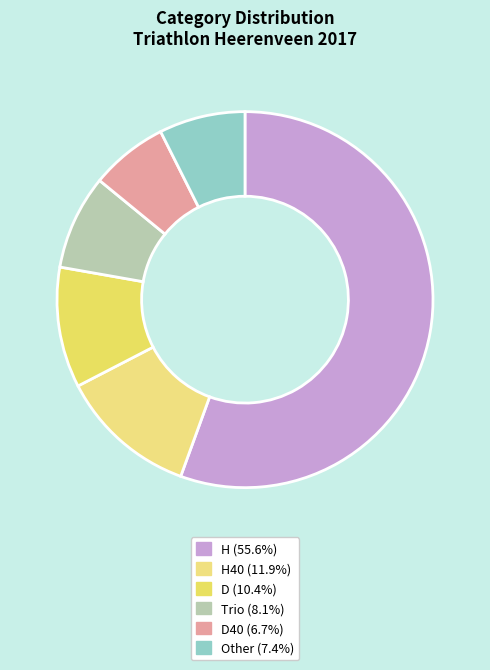

How many slices are in this pie chart?

6